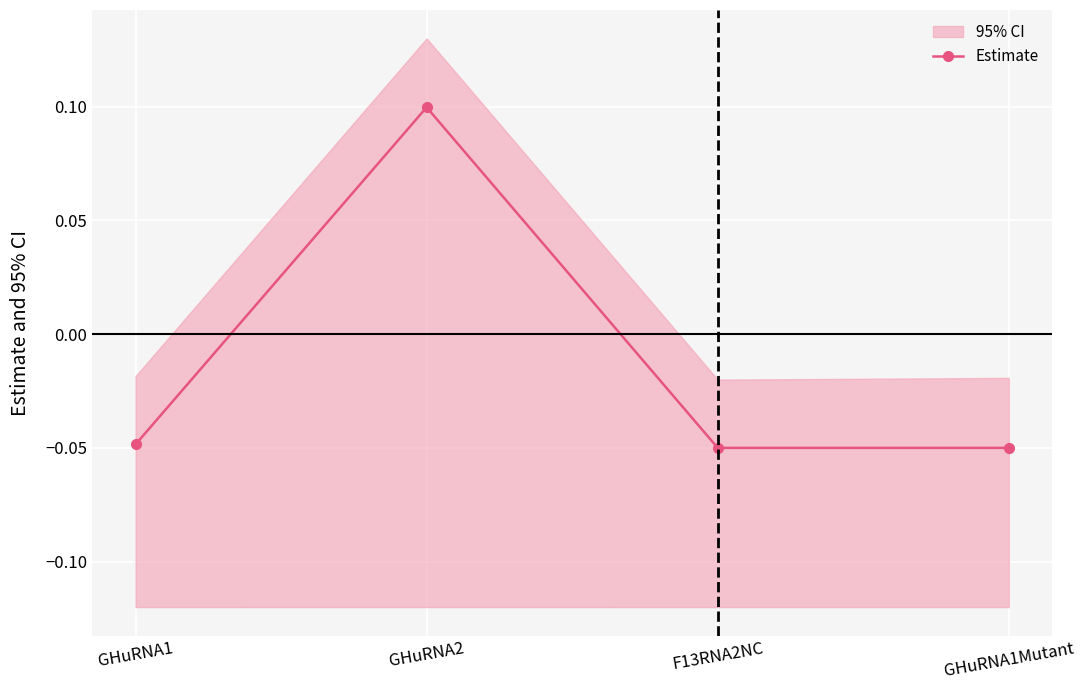

True or false: there are more than 2 points higher than both neighbors.

False